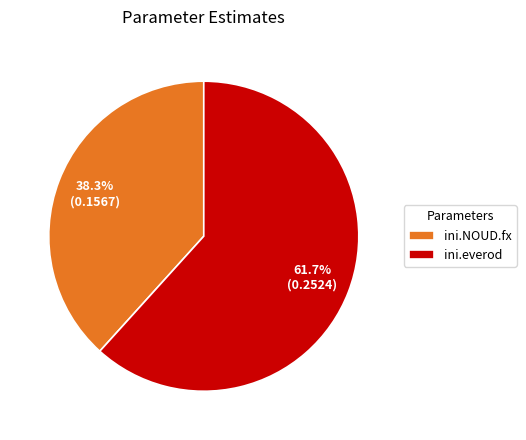

The ini.NOUD.fx slice represents 24% of the pie. True or false?

False